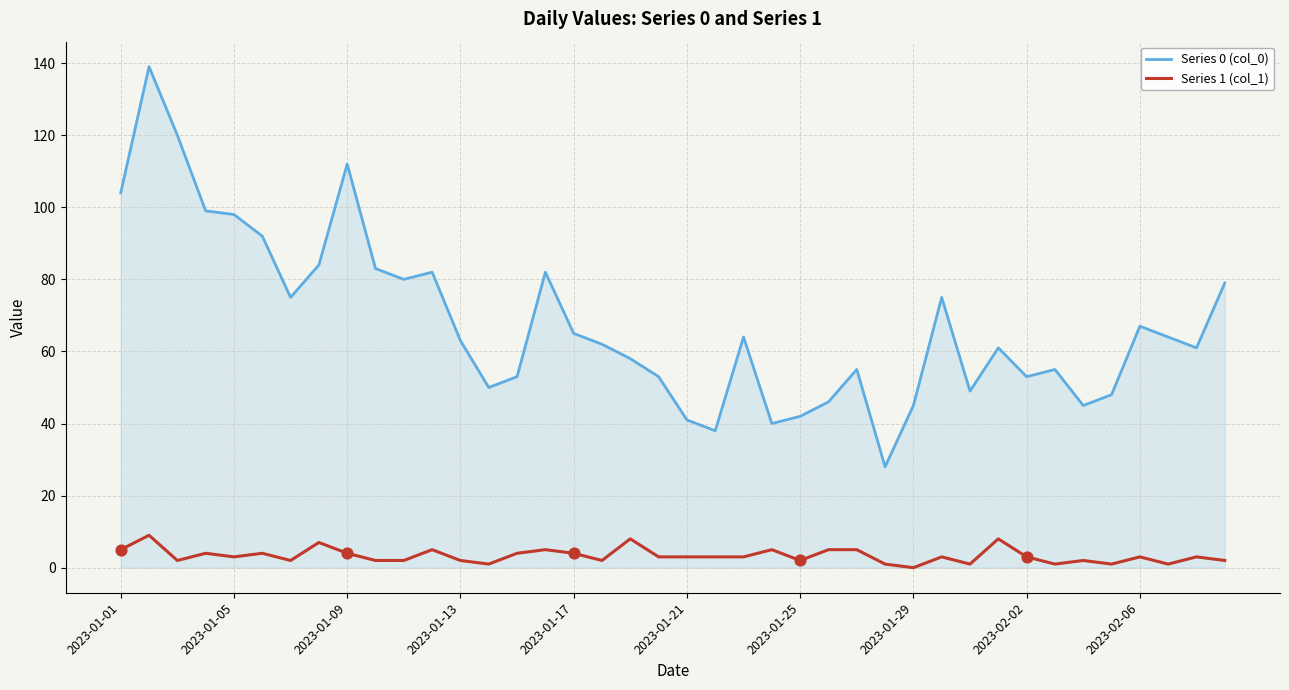

Which series has the largest total across all categories?

Series 0 (col_0)